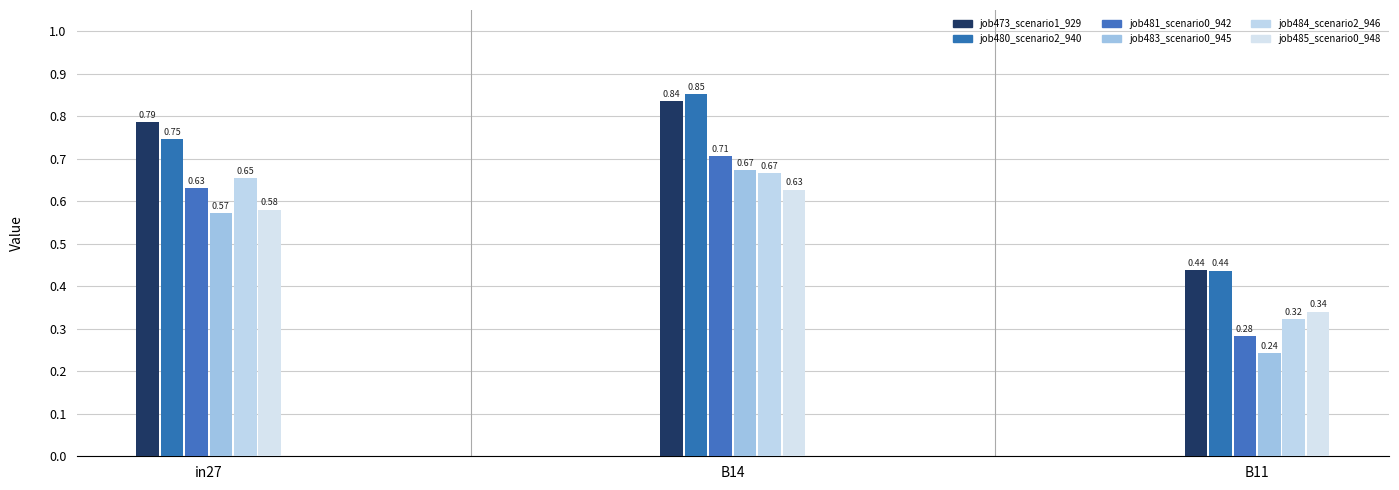

What are all the series names shown in the legend?

job473_scenario1_929, job480_scenario2_940, job481_scenario0_942, job483_scenario0_945, job484_scenario2_946, job485_scenario0_948